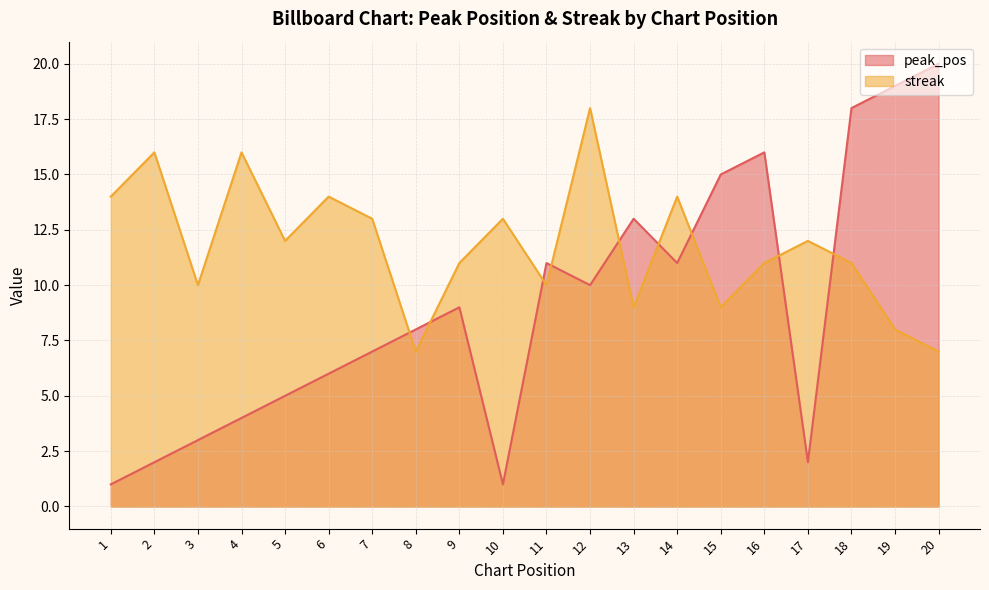

At which label does peak_pos first exceed 9?

11